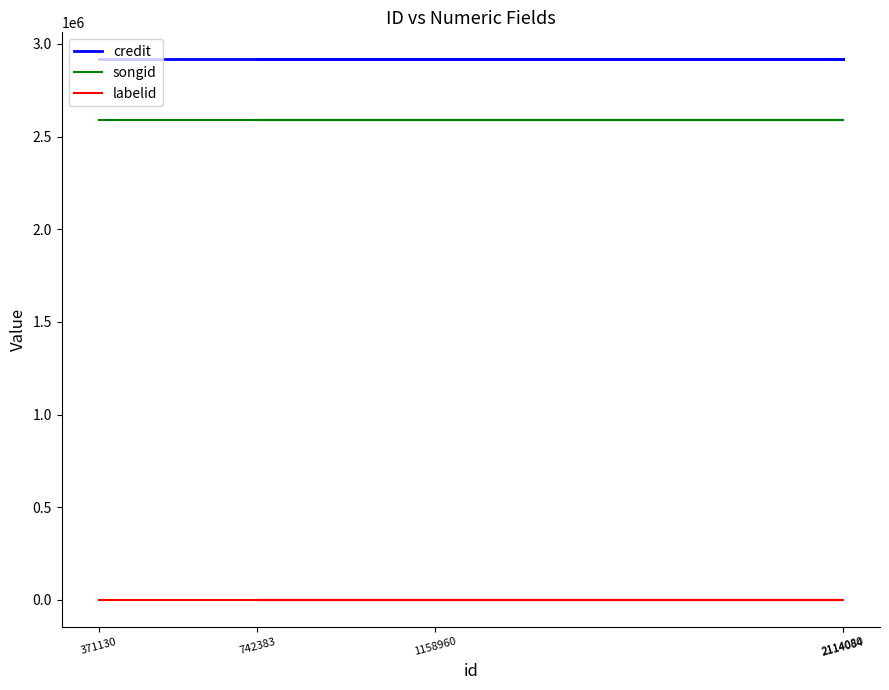

Between 371130 and 1158960, which series saw the biggest shift?

credit